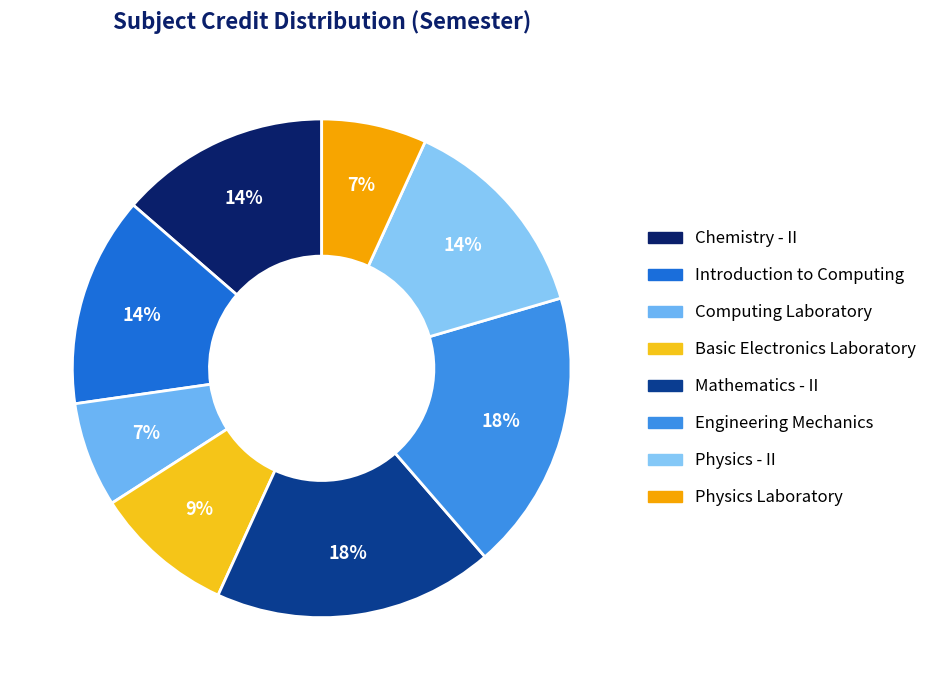

To the nearest percent, what is the average slice percentage?

12%